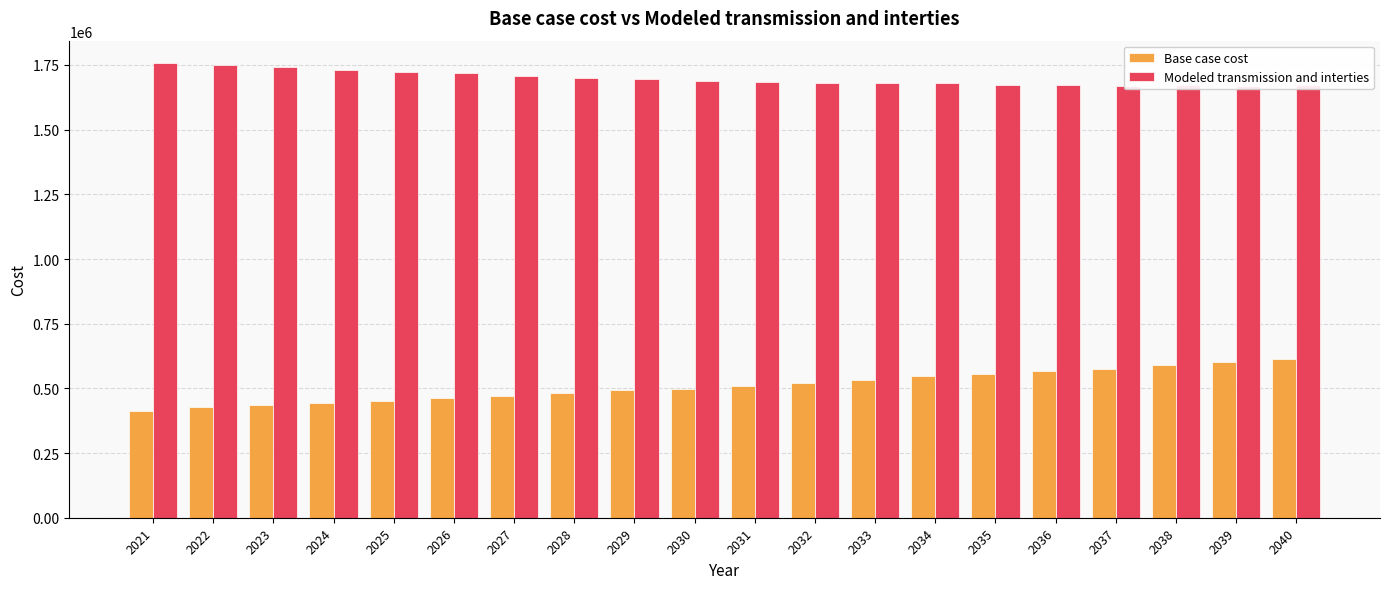

Where does the Base case cost series first go above 510653?

2031